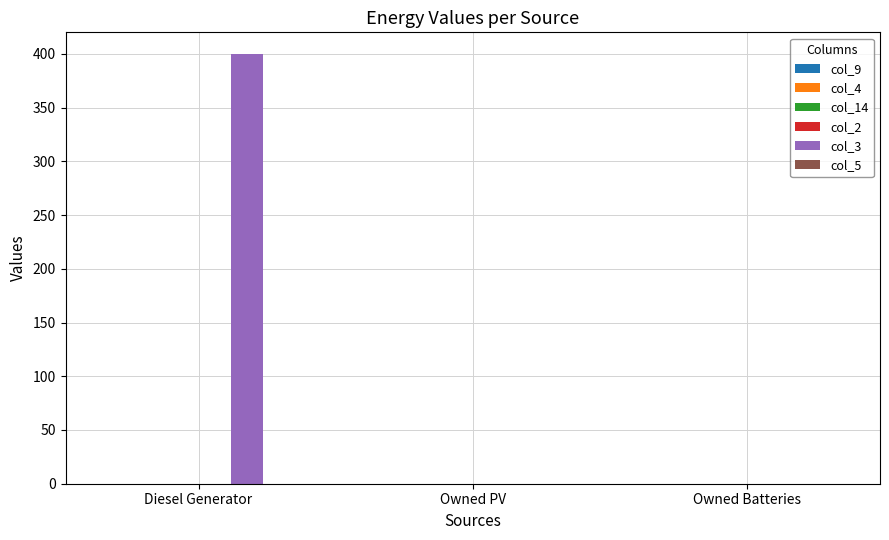

At which category does the chart reach its peak across all series?

Diesel Generator